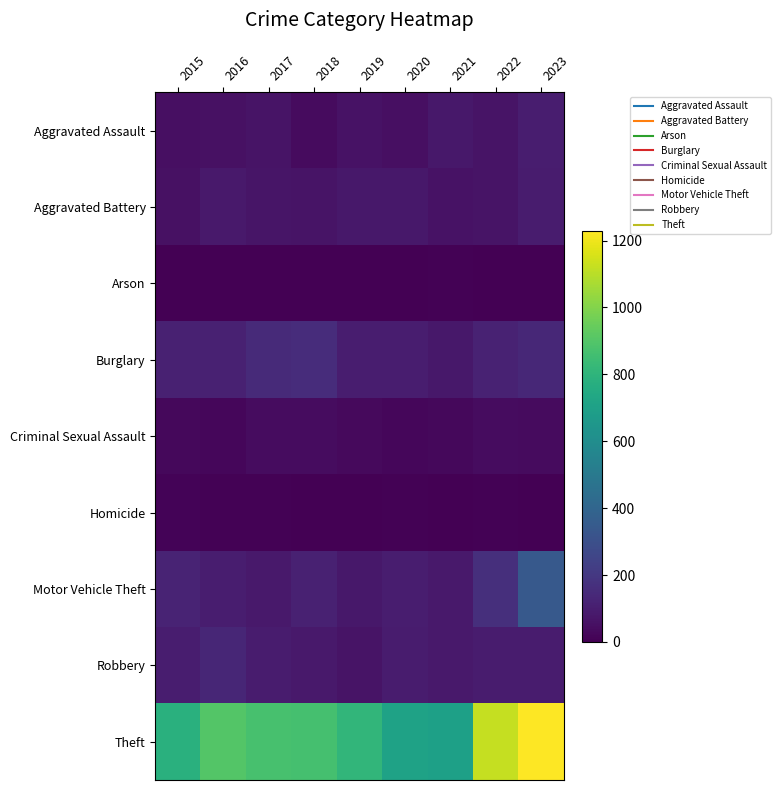

Count the number of categories in the chart.

9